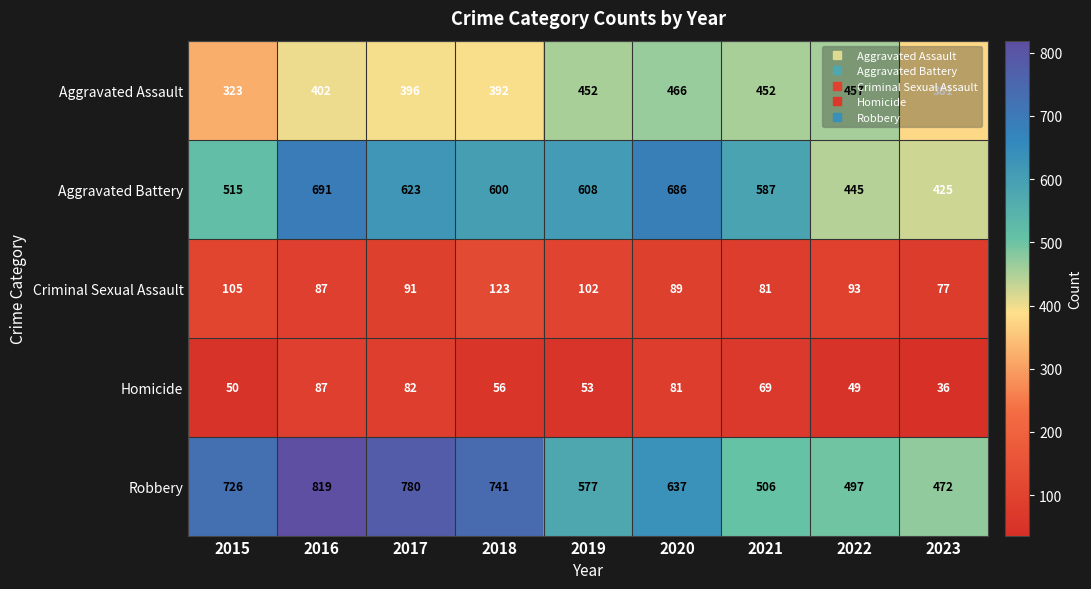

At which label does Aggravated Battery first exceed 600?

2016